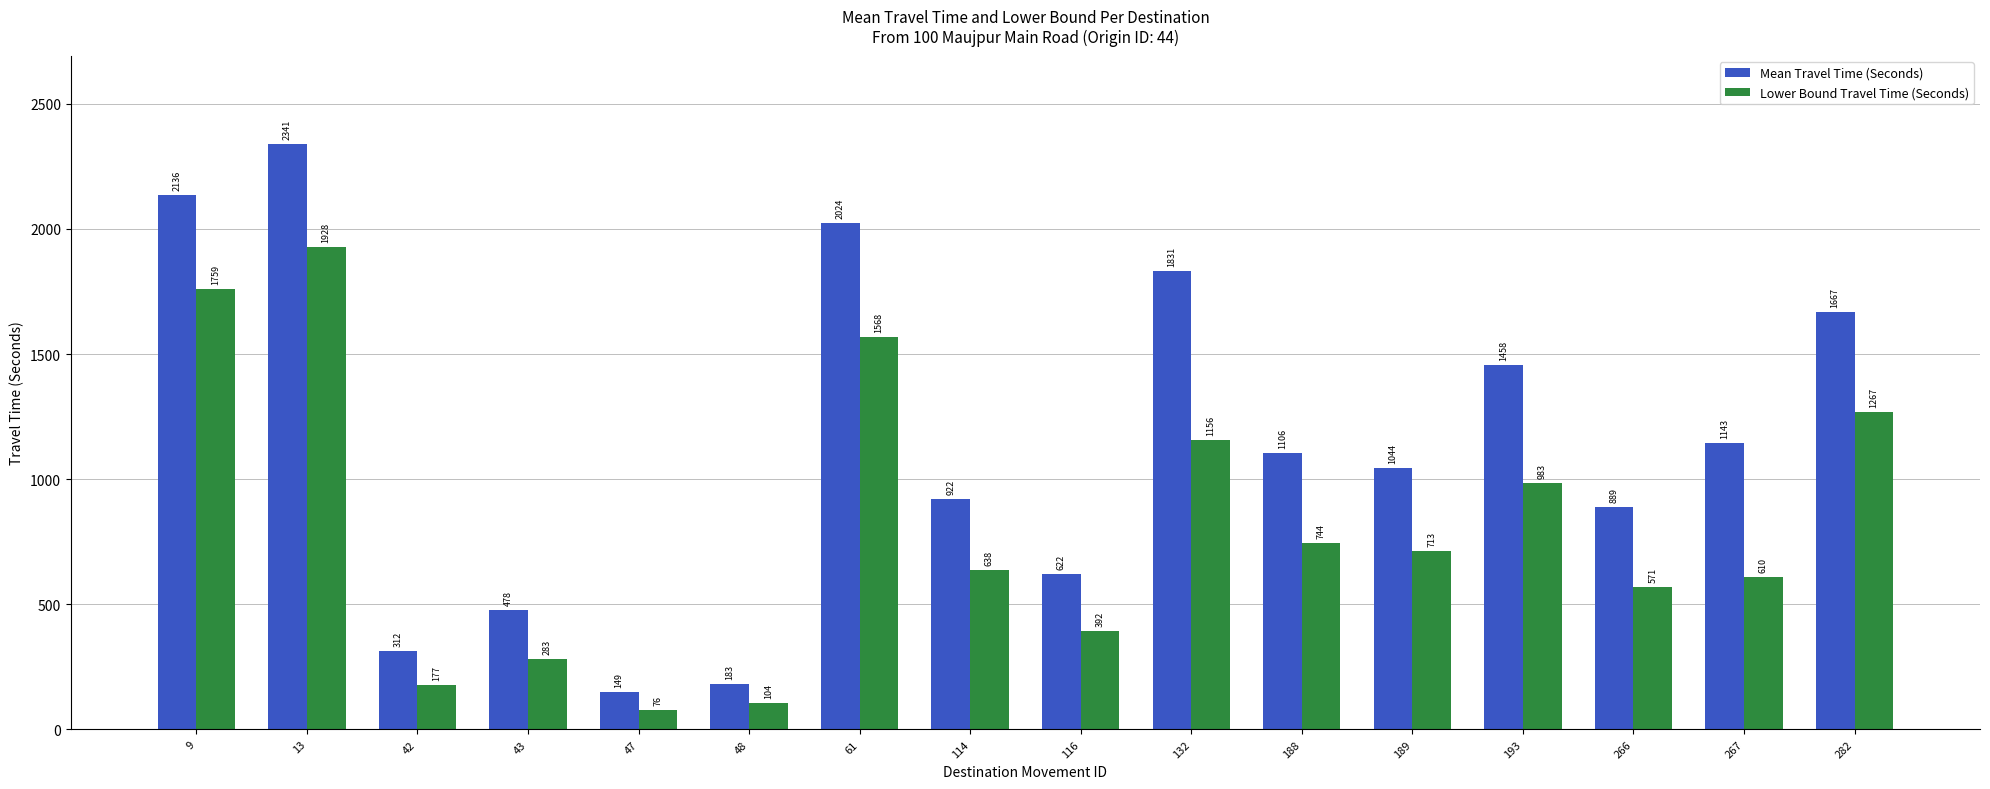

What is the difference between the second highest and second lowest values in the Lower Bound Travel Time (Seconds) series?

1655